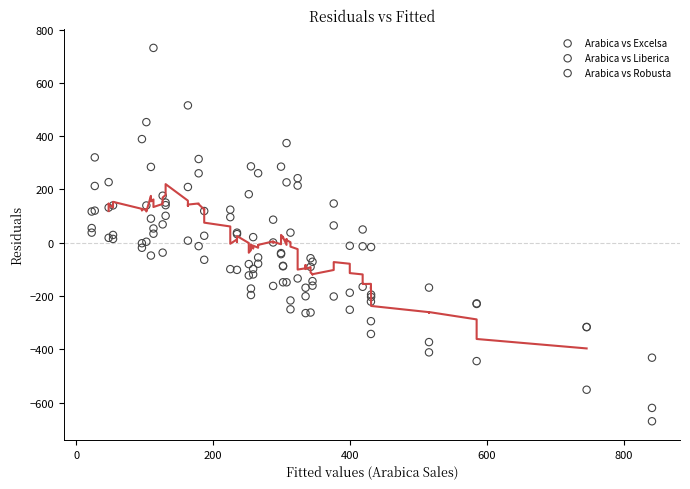

What are all the series names shown in the legend?

Arabica vs Excelsa, Arabica vs Liberica, Arabica vs Robusta